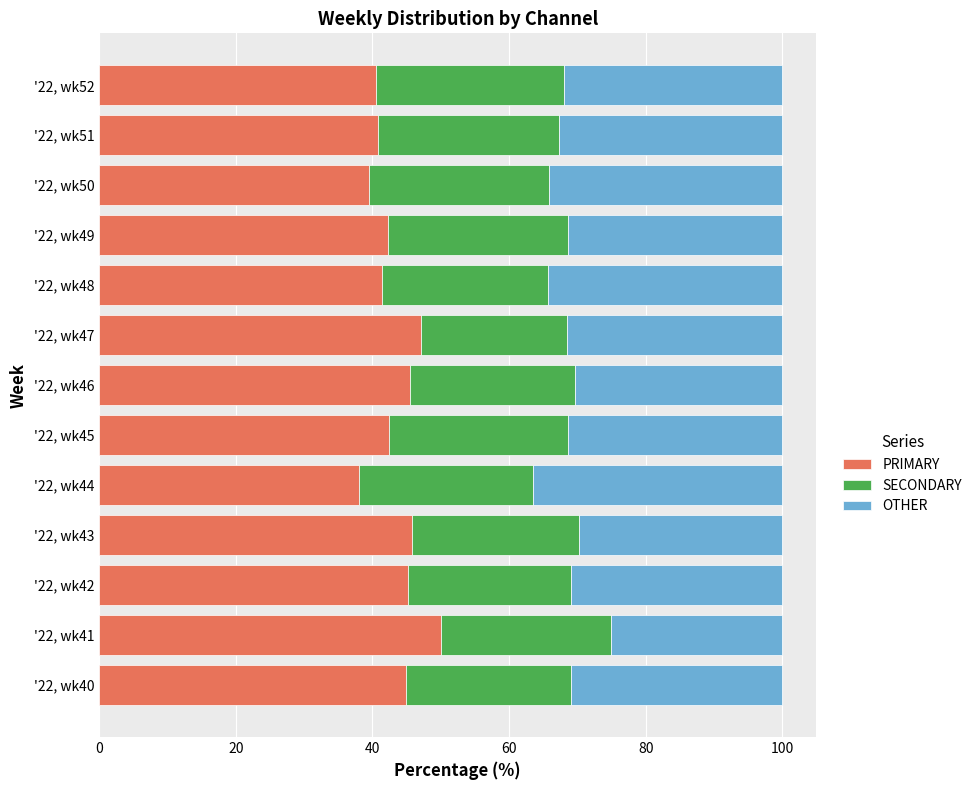

Is it true that PRIMARY equals 38.0 at '22, wk44?

True